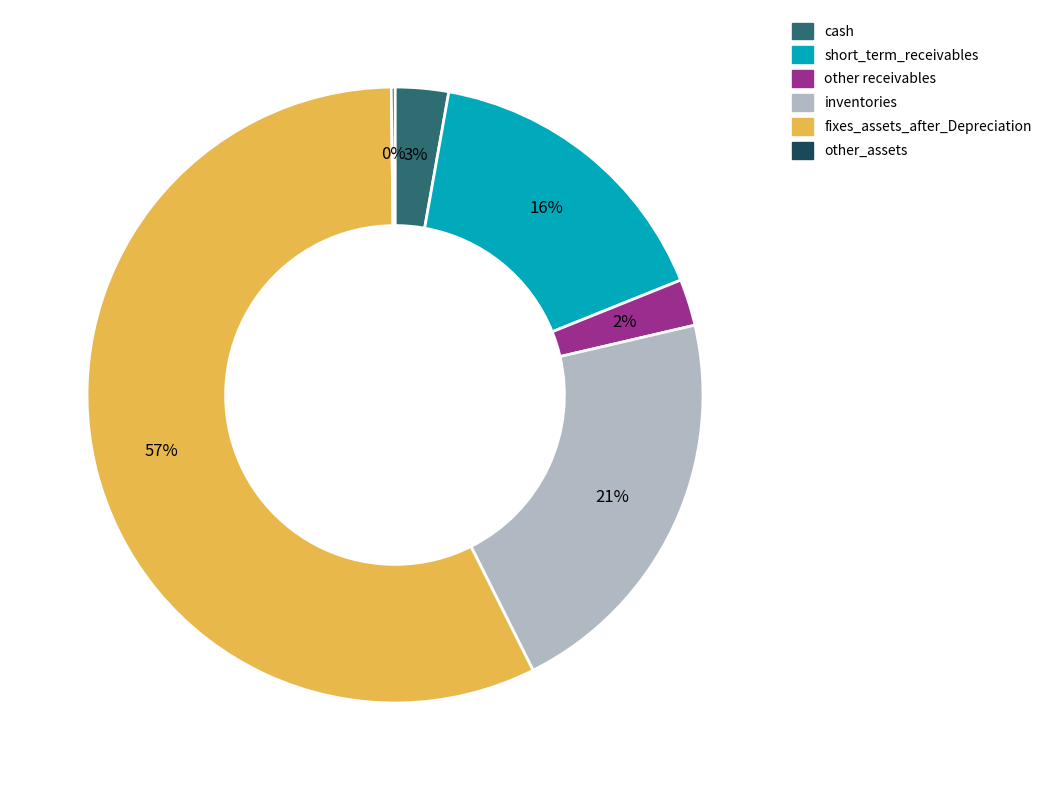

True or false: inventories accounts for 21% of the total.

True